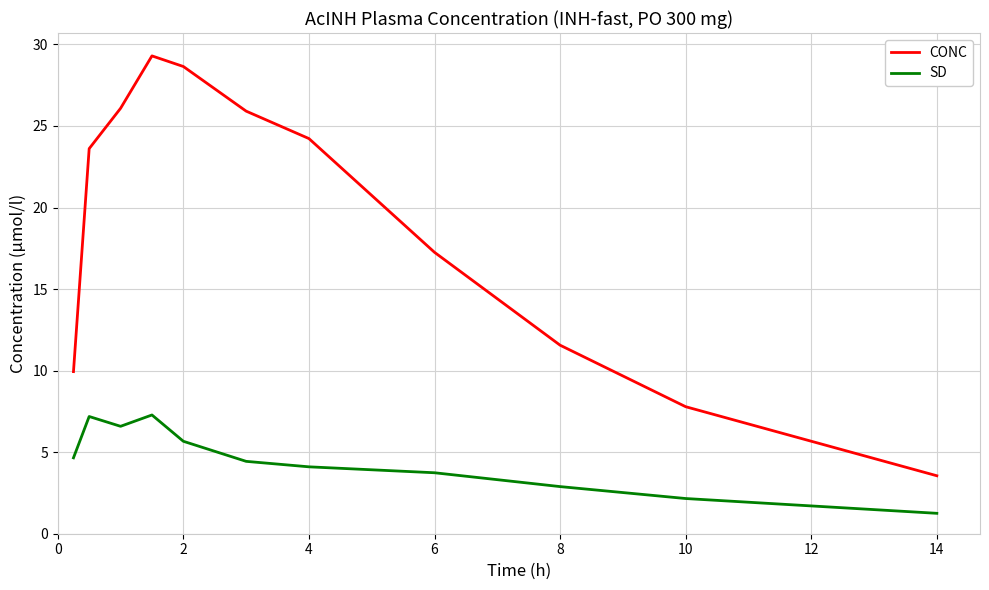

True or false: SD and CONC cross at least once.

False